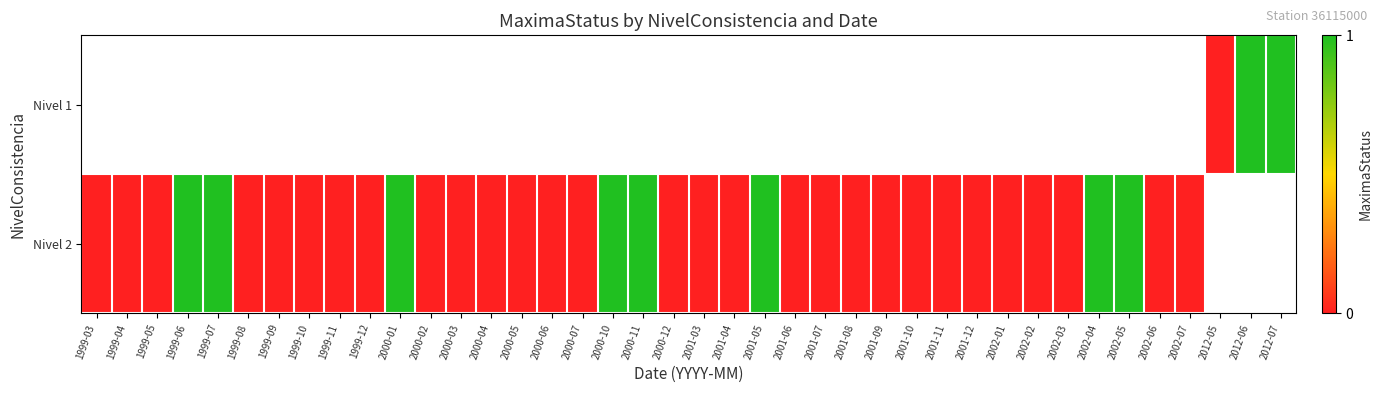

Rank the series by their average value, from highest to lowest.

Nivel 1, Nivel 2